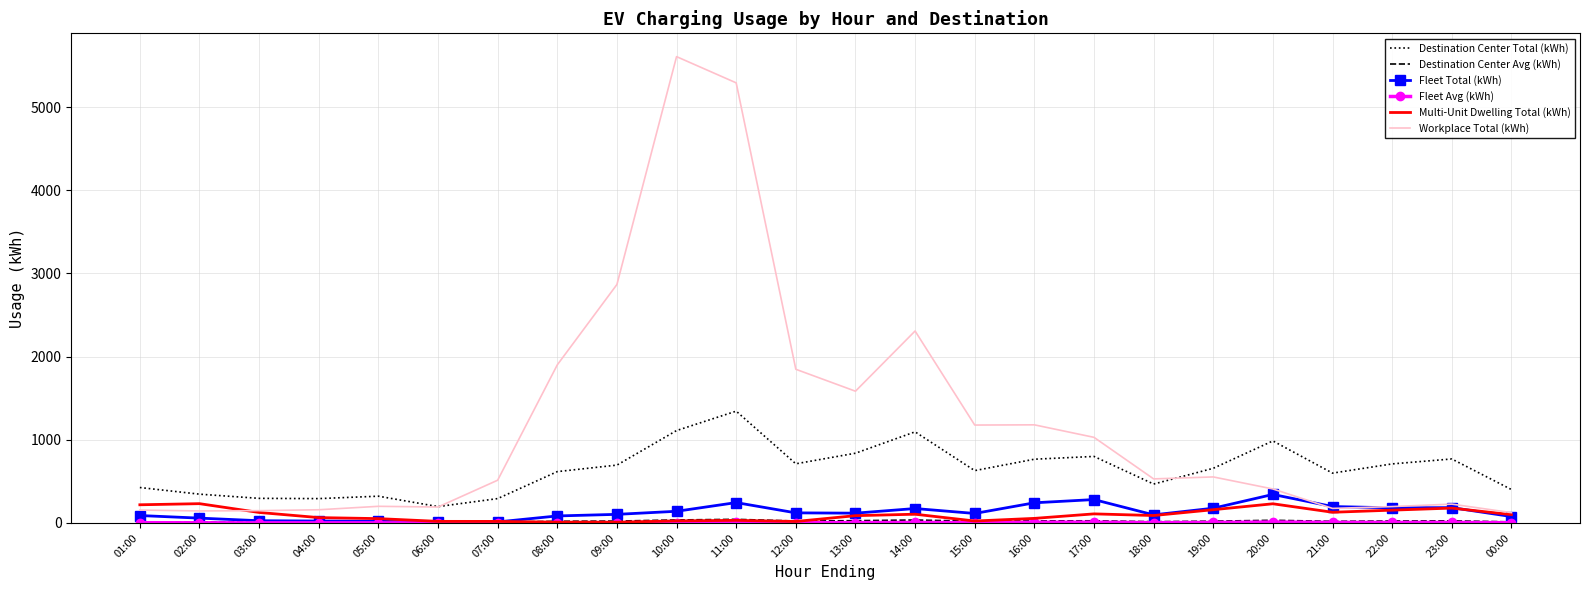

Where does the Multi-Unit Dwelling Total (kWh) series first go above 89?

01:00